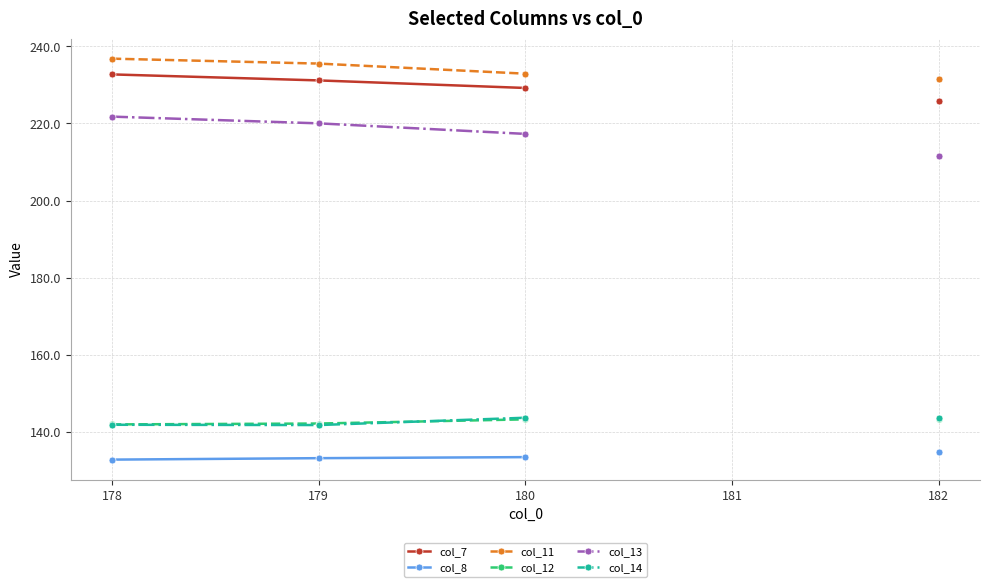

How many distinct data groups are displayed?

6